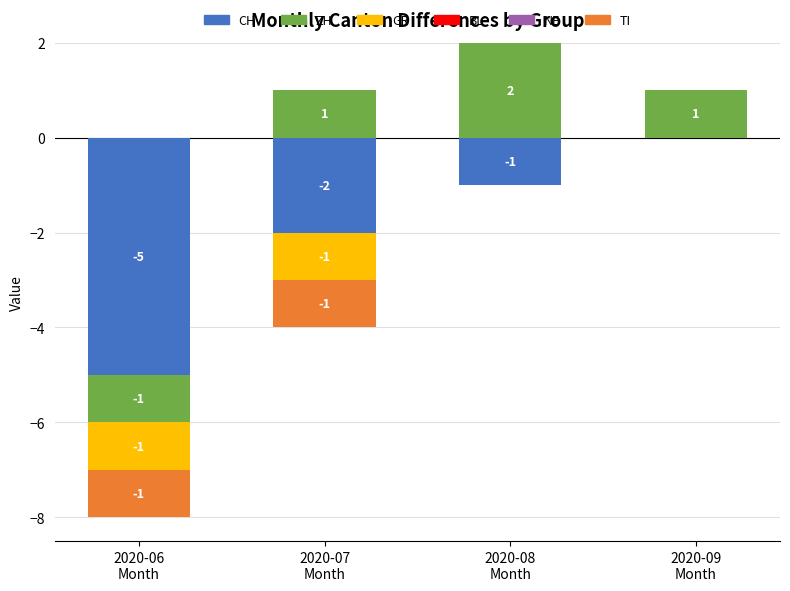

What is the total value across all series at 2020-09
Month?

1